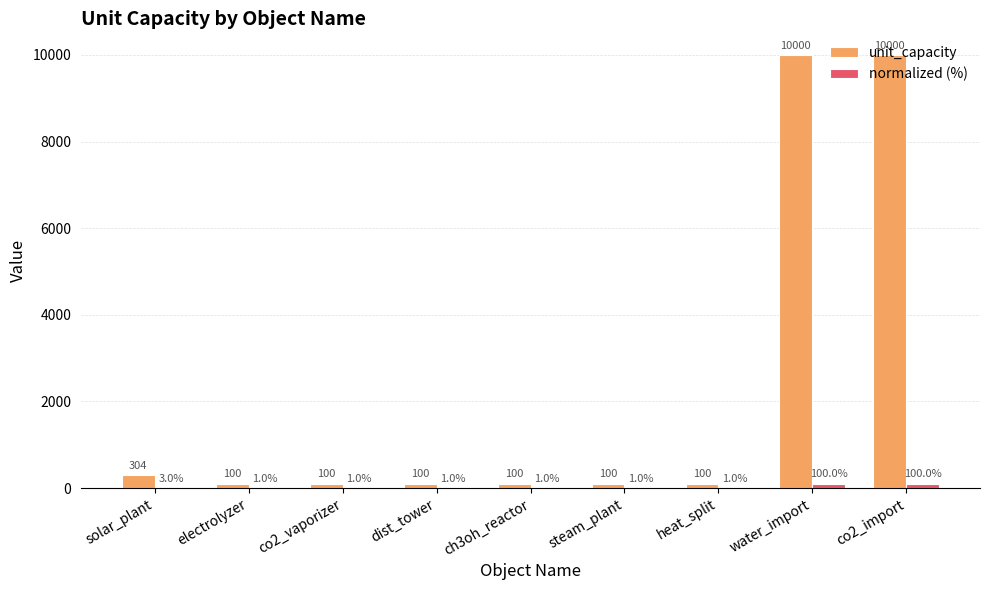

Which series has the largest total across all categories?

unit_capacity